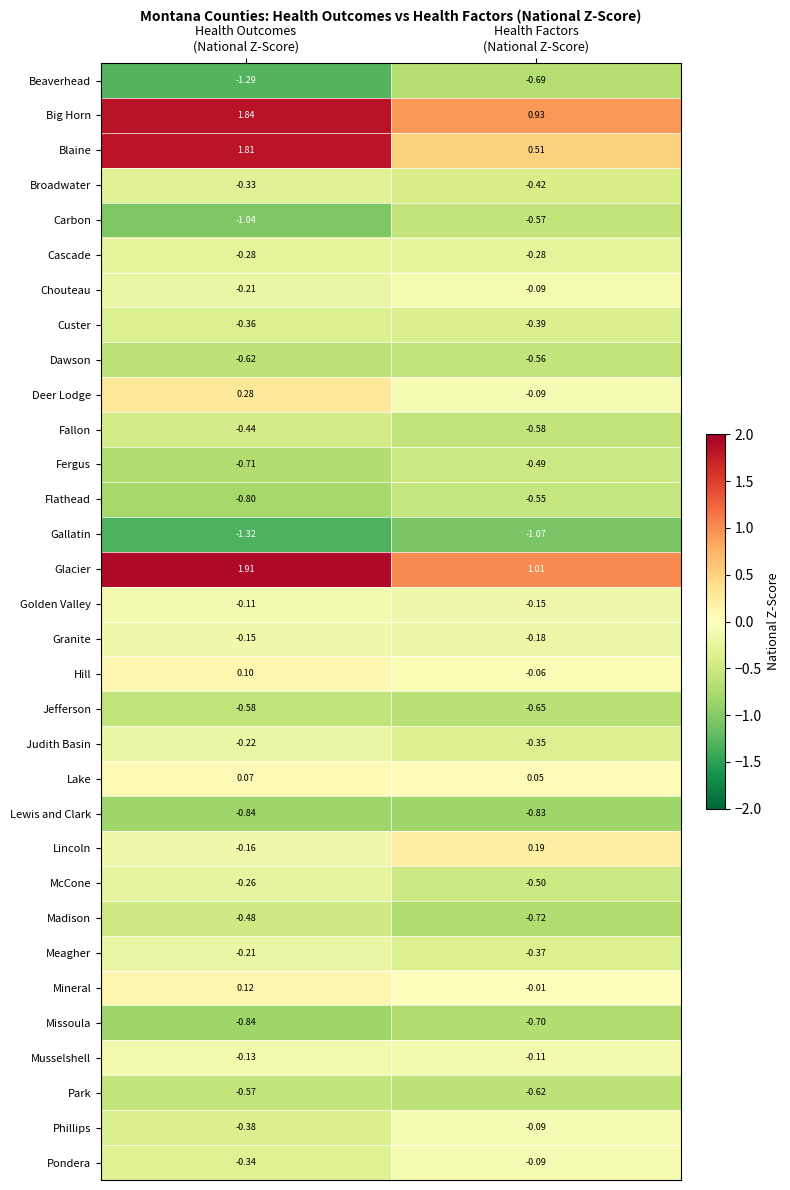

Which series has the widest spread of values?

Blaine